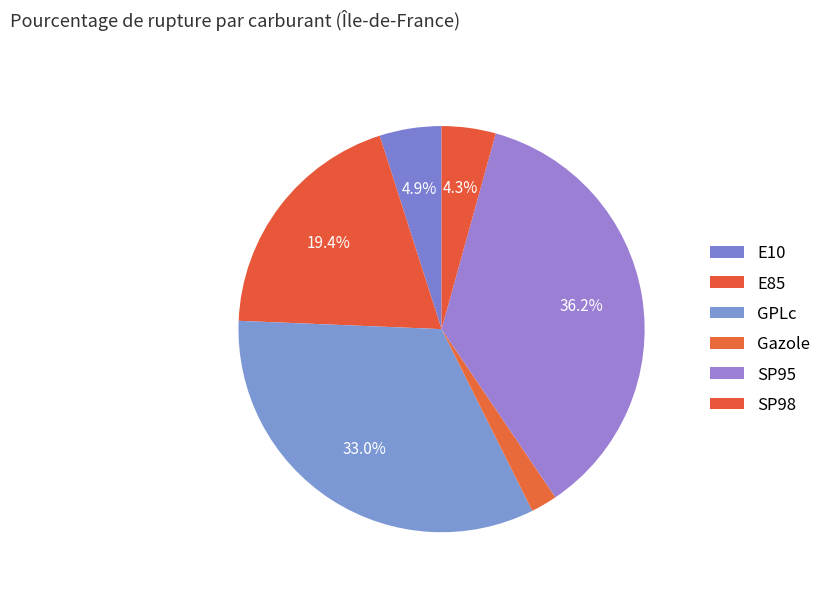

How many slices are in this pie chart?

6